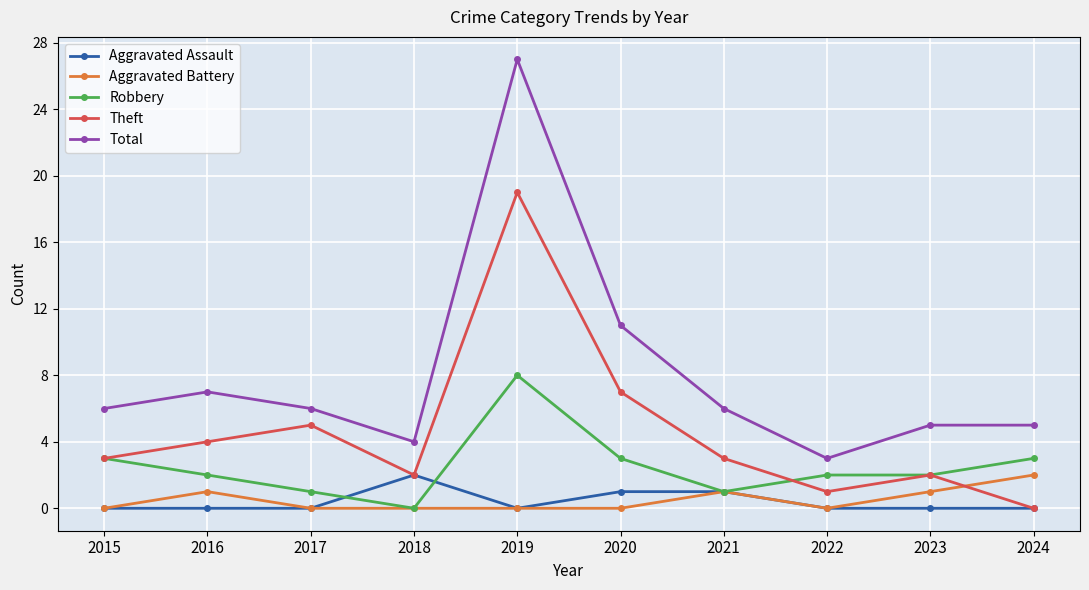

How many lines are shown in the chart?

5